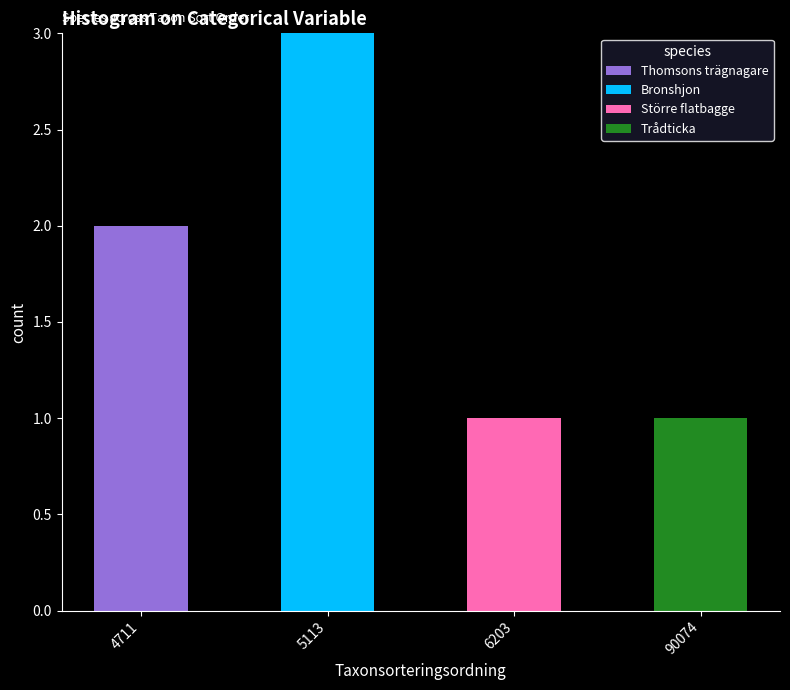

The Thomsons trägnagare series shows -1 at 6203. True or false?

False